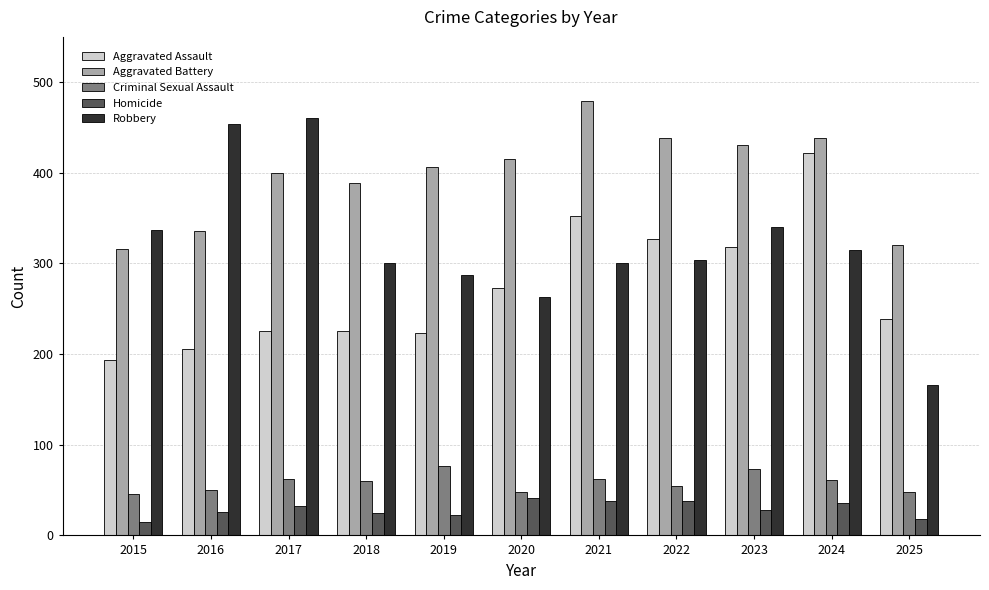

Is it true that Aggravated Battery equals 722 at 2020?

False